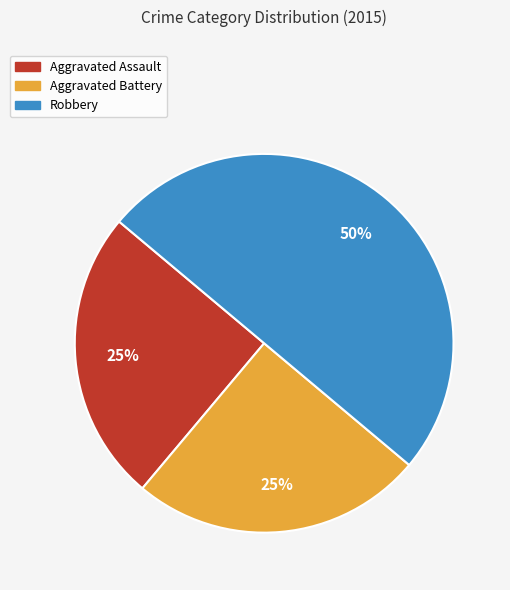

To the nearest percent, what is the combined percentage of Robbery and Aggravated Battery?

75%